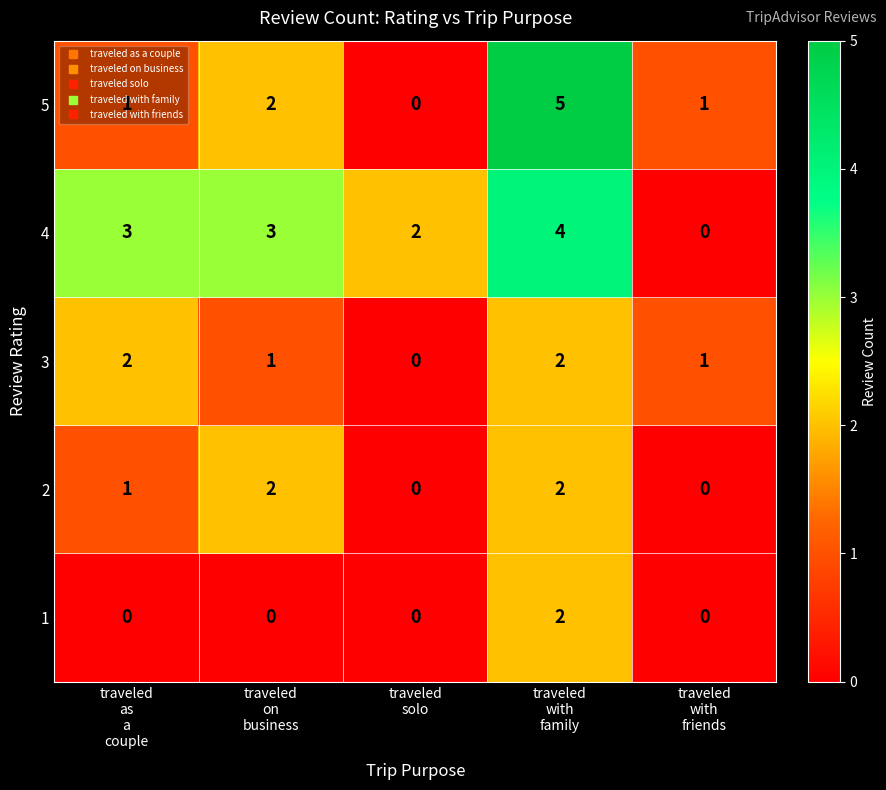

Which series has the largest range (max minus min)?

5